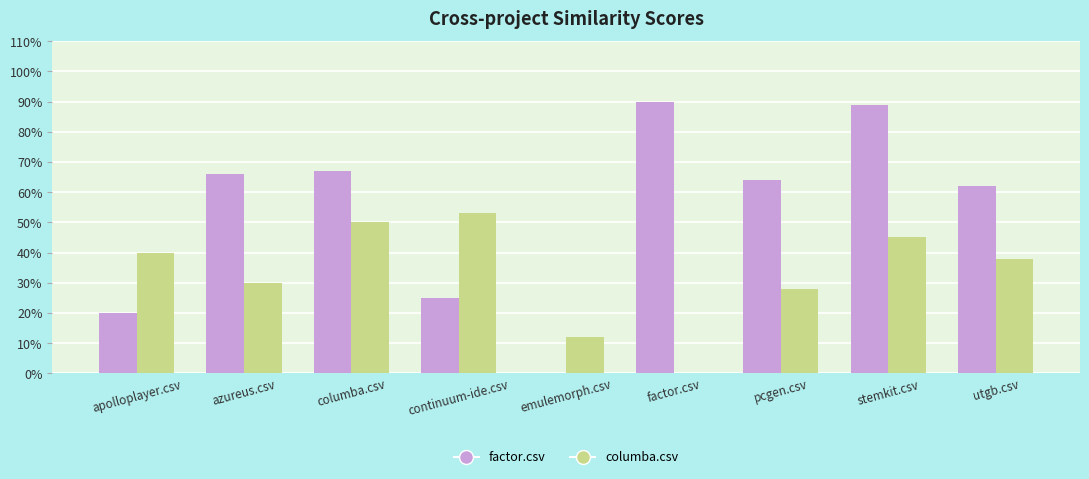

What are all the series names shown in the legend?

factor.csv, columba.csv